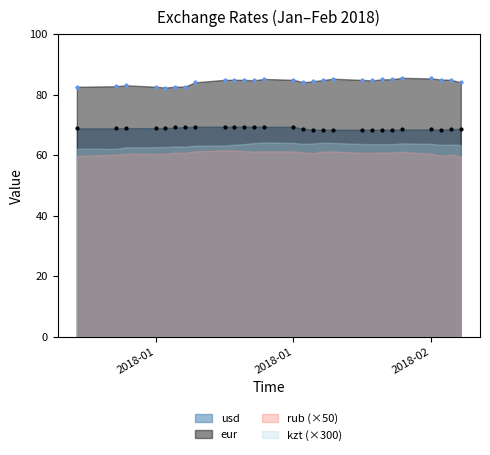

At how many categories does at least one series exceed 81?

27